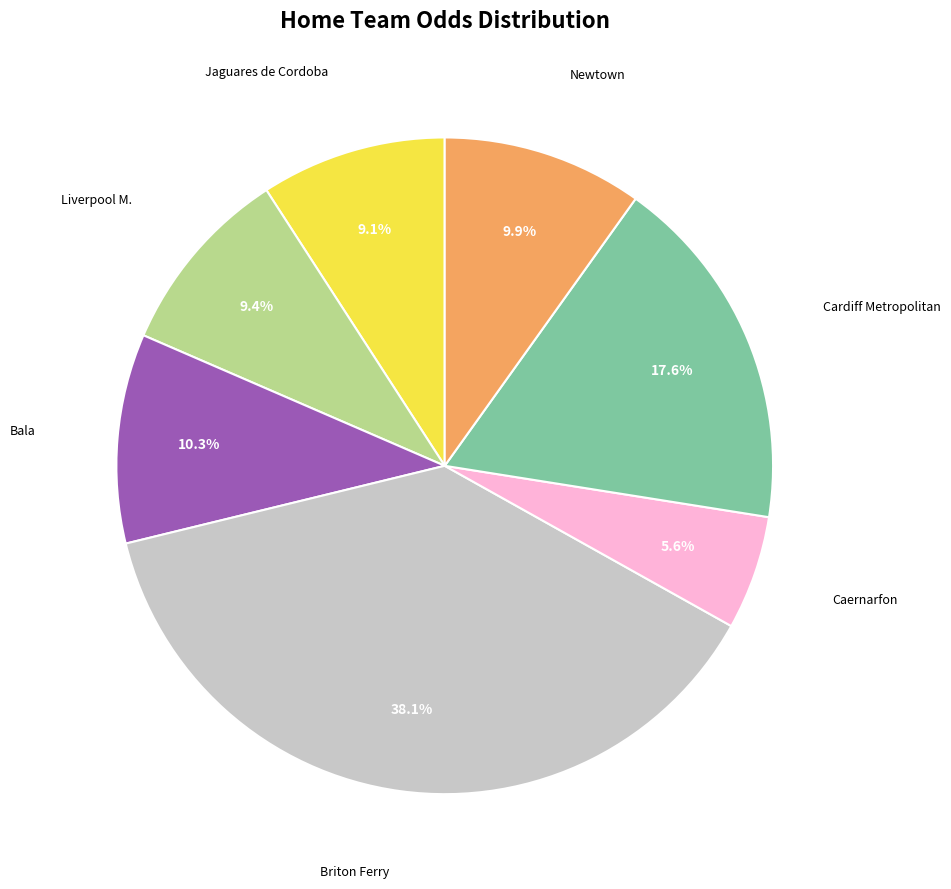

How many segments does this pie chart have?

7